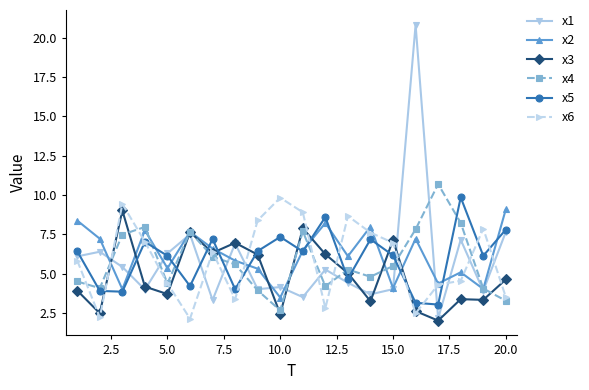

In x6, how many points are lower than both neighbors (excluding endpoints)?

5